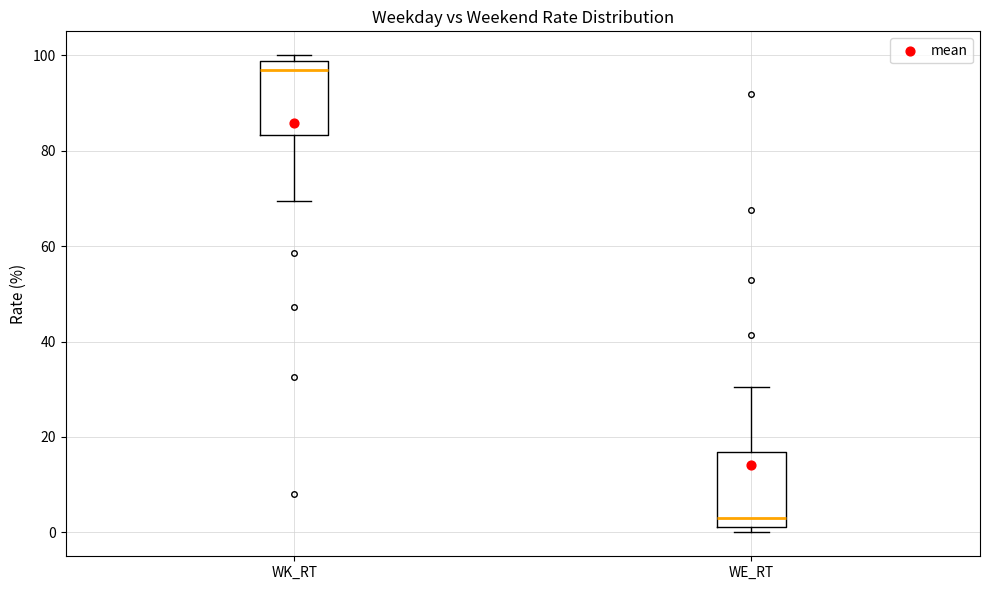

Where is the lower edge of the box for WE_RT on the y-axis? The values are not printed on the chart, so give them approximately, as read against the axis.

2